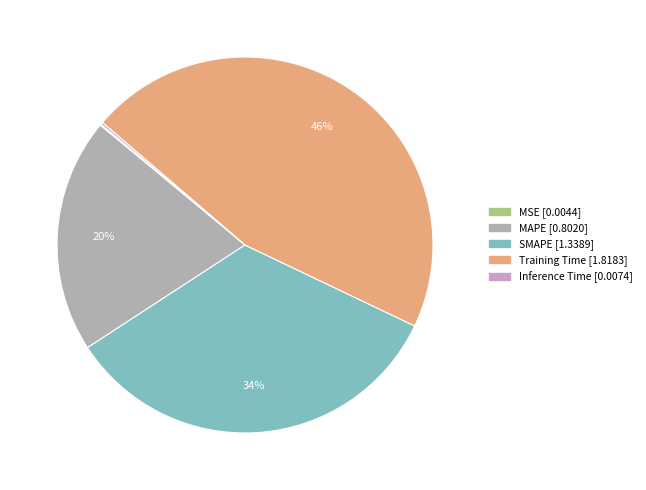

What percentage is the Training Time slice, to the nearest percent?

46%